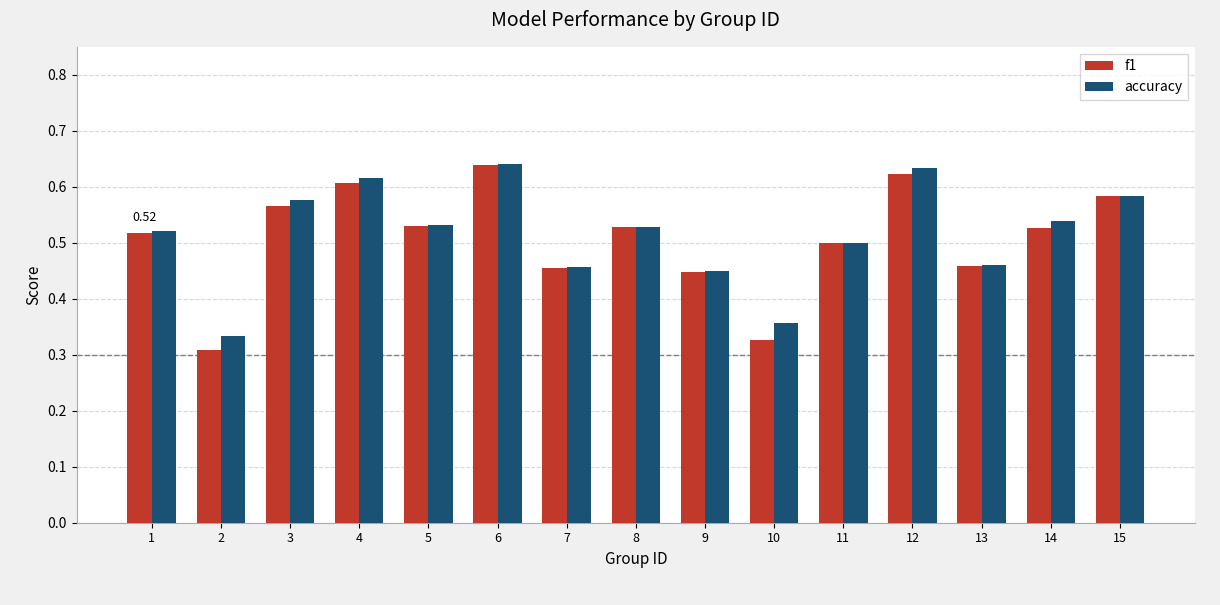

At how many categories does at least one series exceed 0?

15